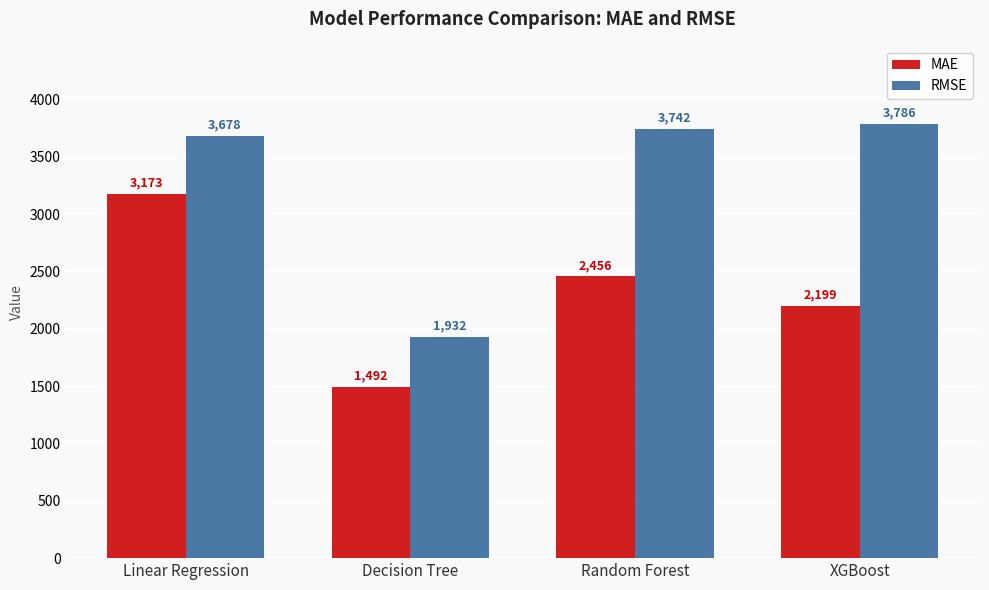

At which label does MAE reach its peak?

Linear Regression